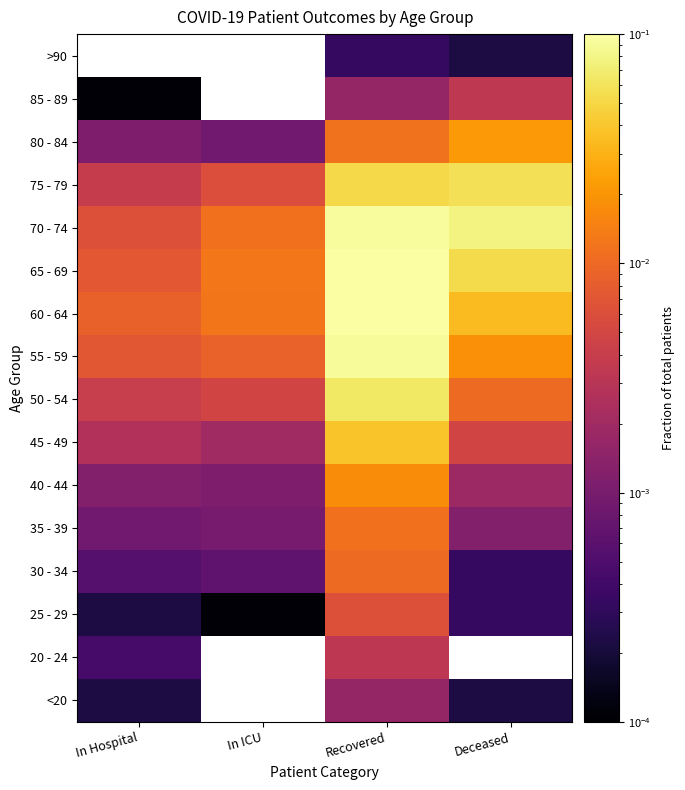

Is it true that 80 - 84 equals 0.0 at Deceased?

True